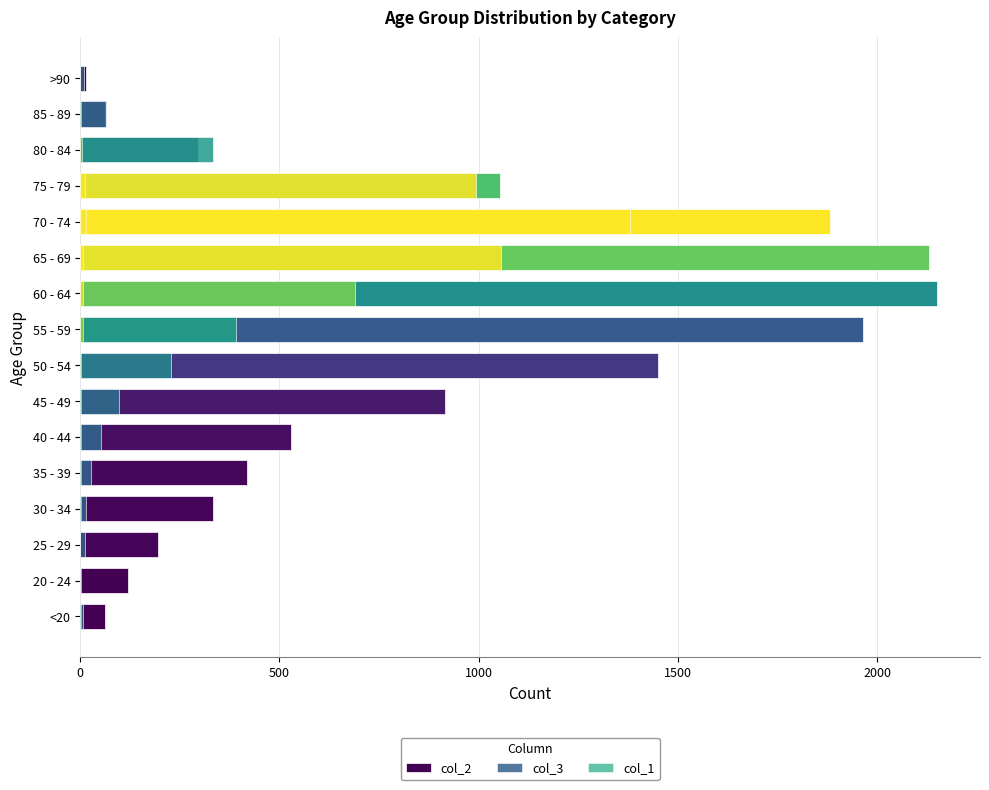

Which series has the largest range (max minus min)?

col_2